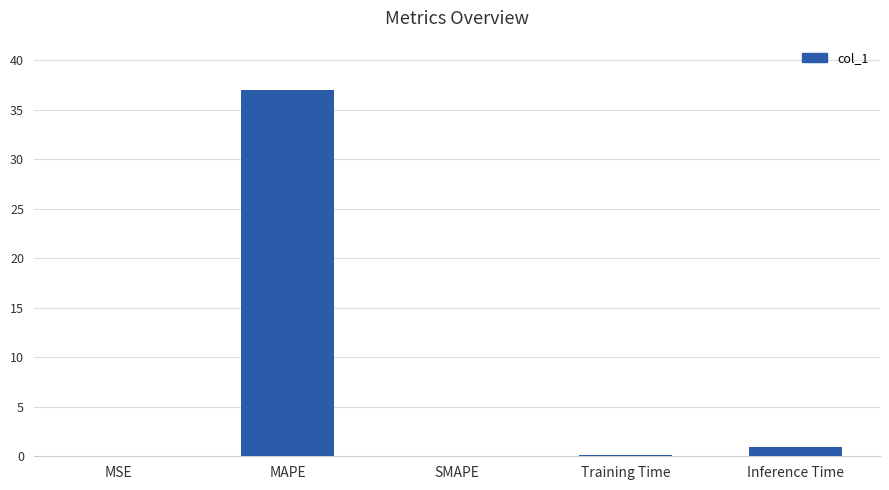

The value at SMAPE is -17.0. True or false?

False